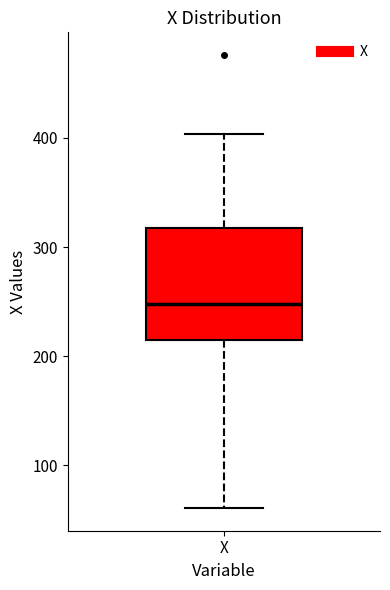

Where does the upper whisker of the box for X end on the y-axis? The values are not printed on the chart, so give them approximately, as read against the axis.

400